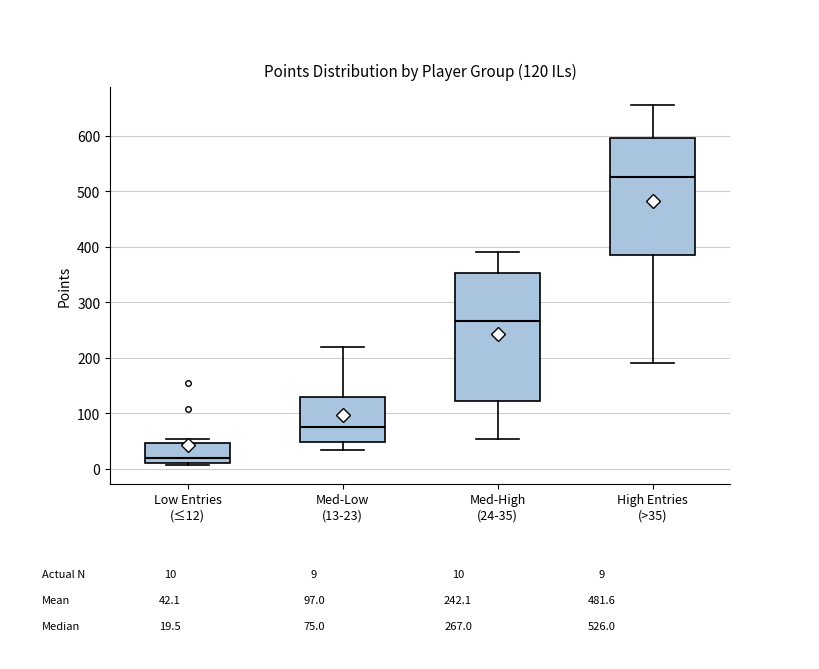

Which box's median line is the lowest?

Low Entries (≤12)